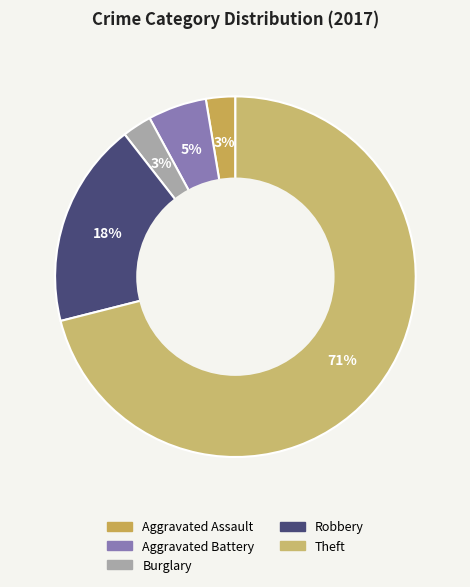

Count the number of slices in the pie.

5